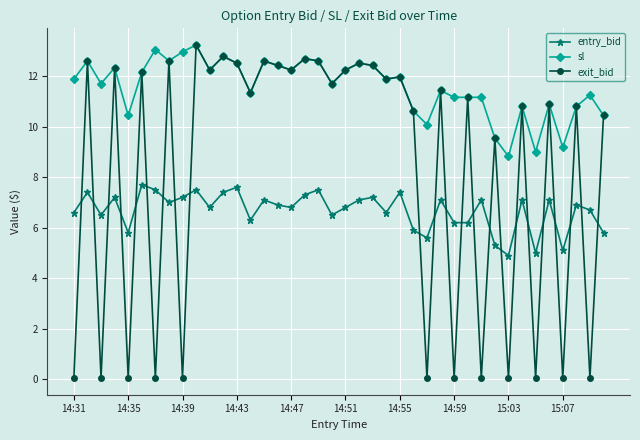

What is the greatest value displayed?

13.2